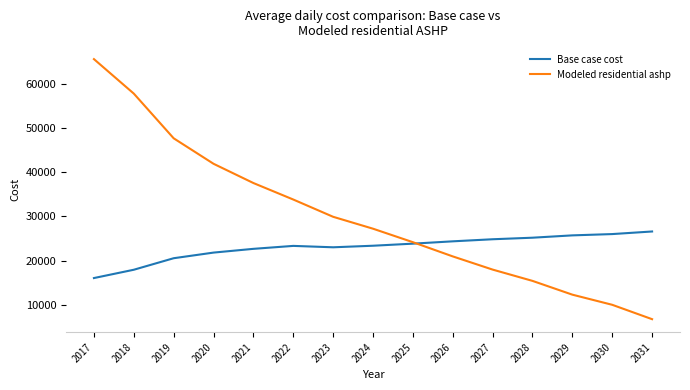

What is the average value of the Base case cost series?

23019.8